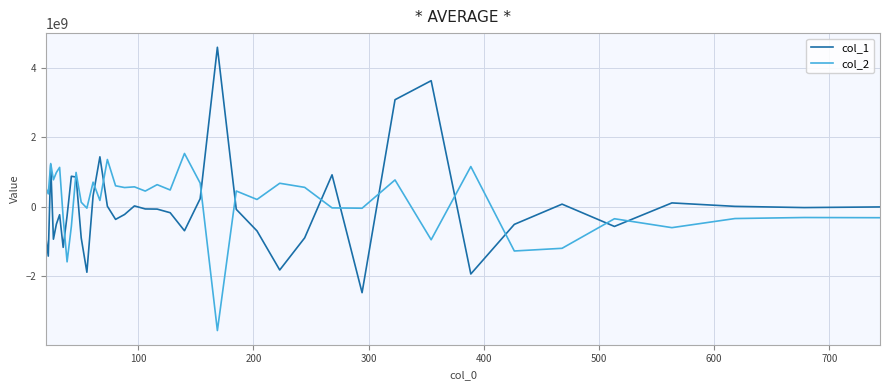

What is the maximum value shown in the chart?

4605910441.6